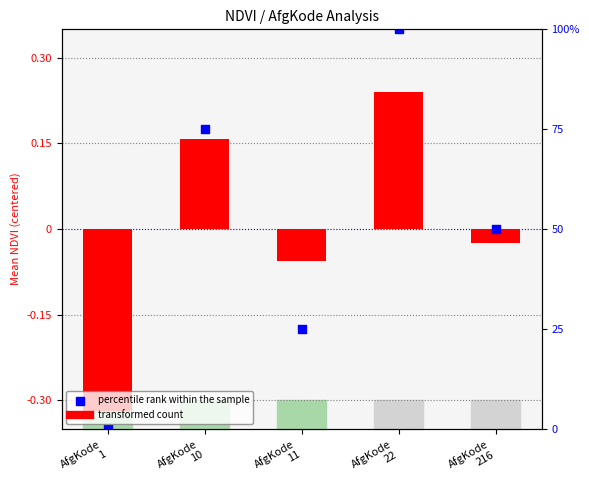

Is the value of Percentile rank (scaled) at AfgKode
10 greater than the value of Mean NDVI (centered) at AfgKode
1?

Yes